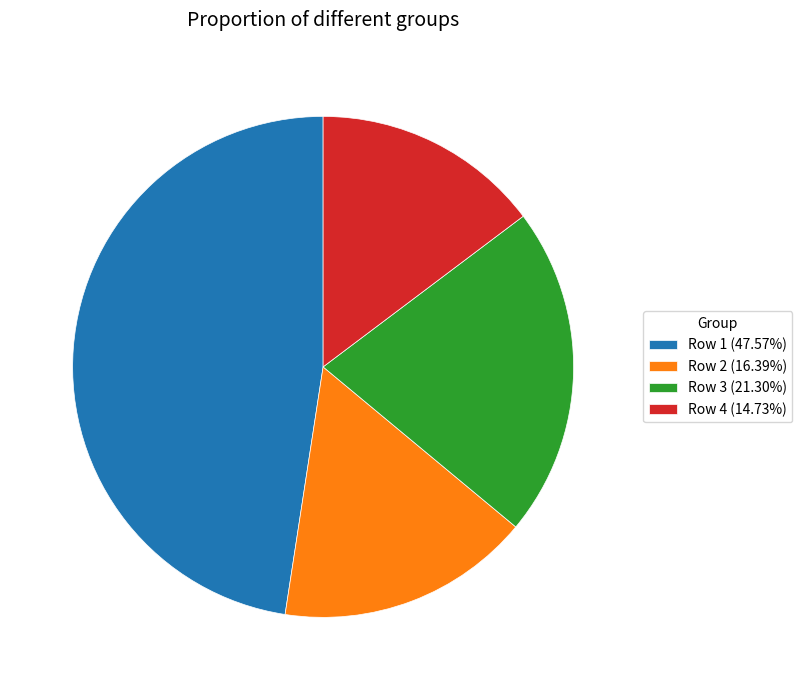

Rank the categories by value from lowest to highest.

Row 4, Row 2, Row 3, Row 1